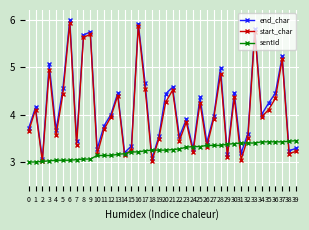

What is the difference between the highest and lowest values at 12?

0.9